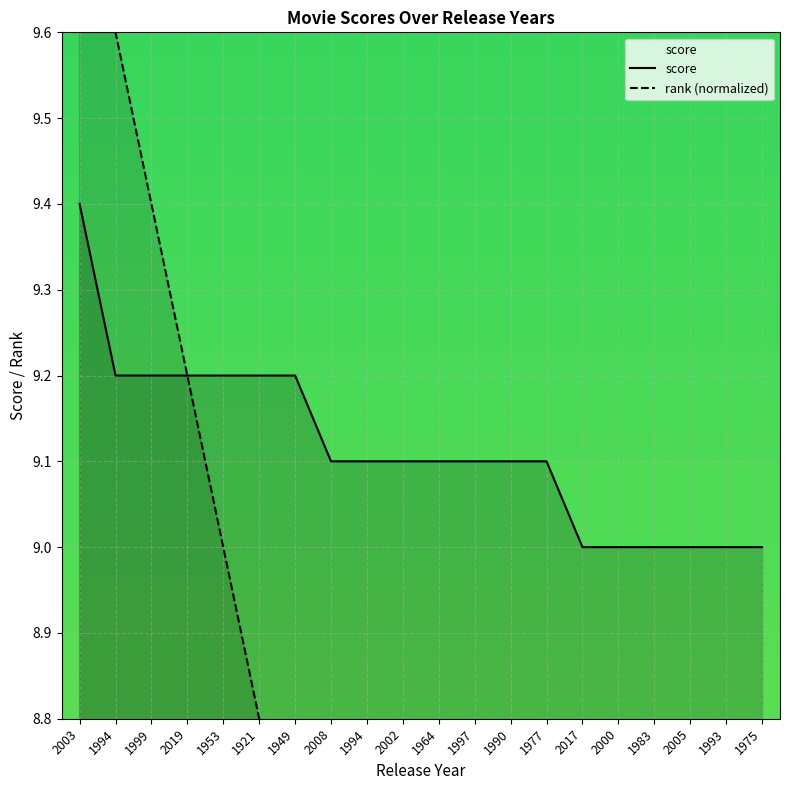

Rank the categories by score value from highest to lowest.

2003, 1994, 1999, 2019, 1953, 1921, 1949, 2008, 1994, 2002, 1964, 1997, 1990, 1977, 2017, 2000, 1983, 2005, 1993, 1975